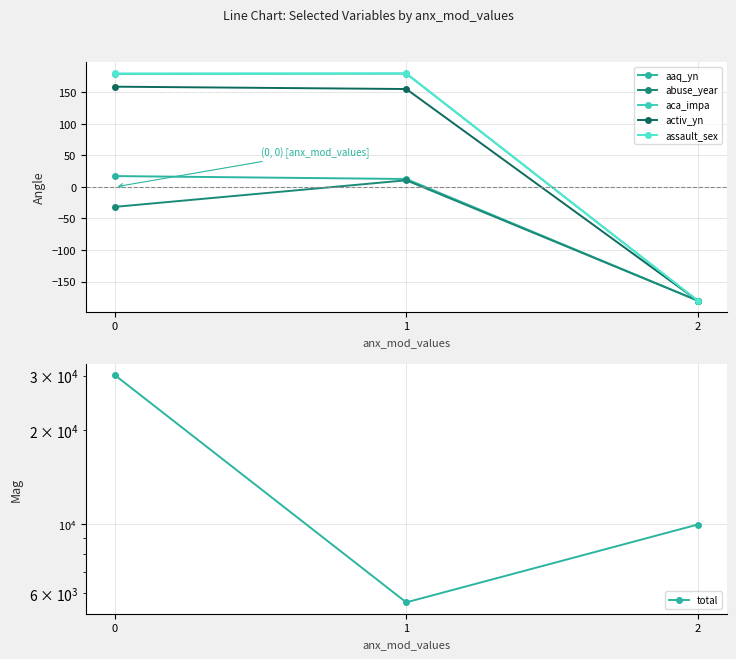

True or false: aca_impa has a value of 179.0 at 0.

True